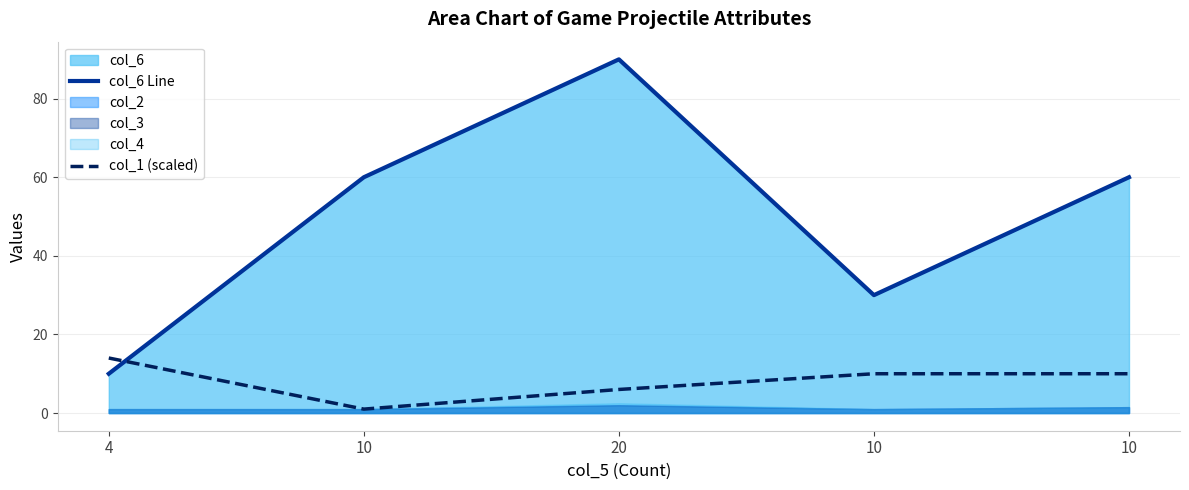

How many values in the col_6 Line series are below 60?

2